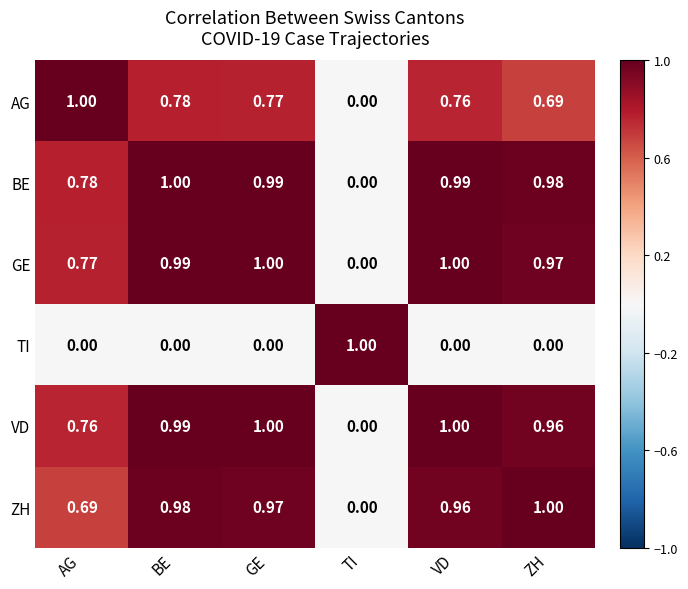

Which series changed the most between AG and BE?

ZH